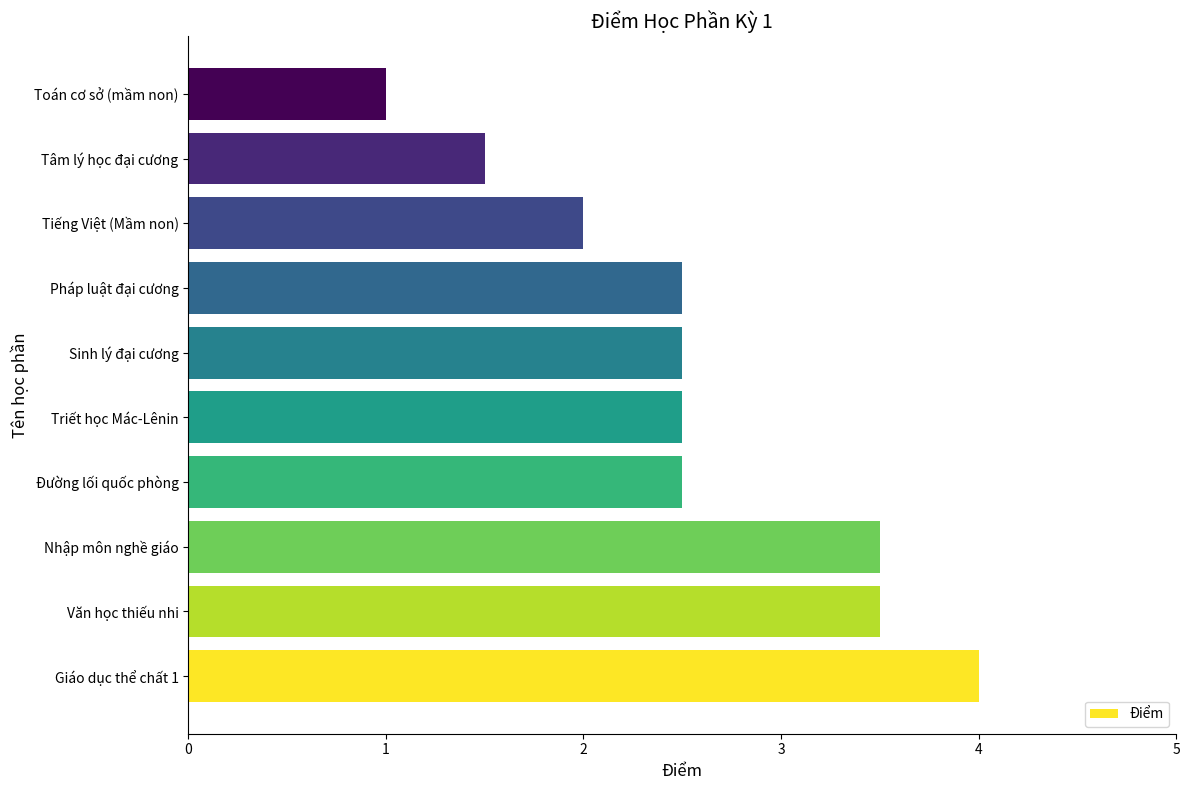

What is the sum of the values at Triết học Mác-Lênin and Sinh lý đại cương?

5.0